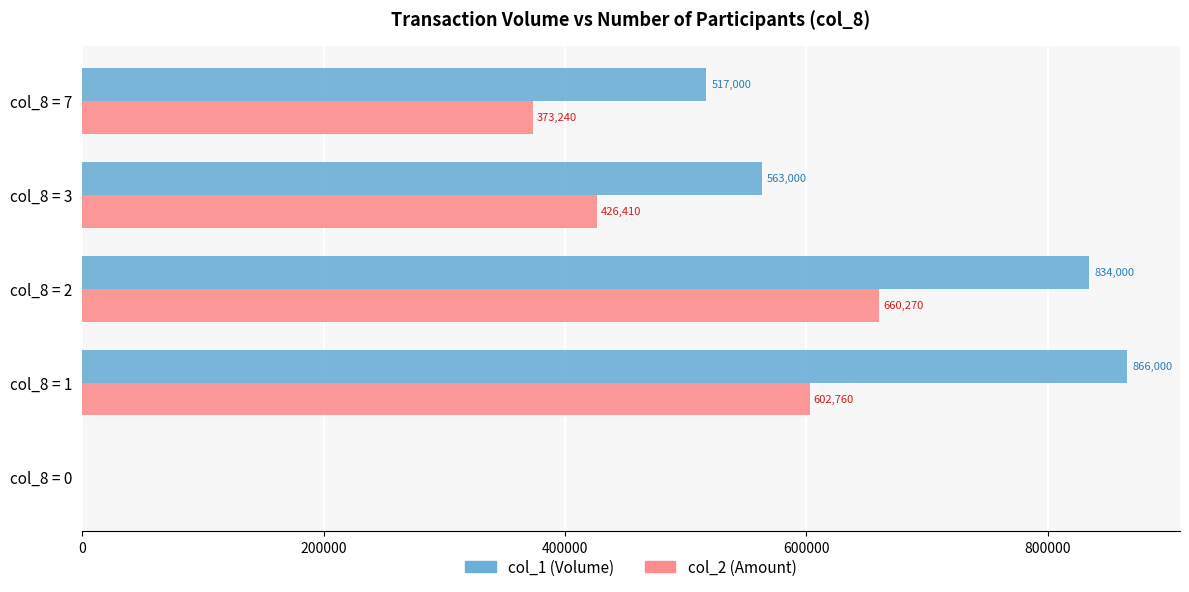

What is the total value across all series at col_8 = 2?

1494270